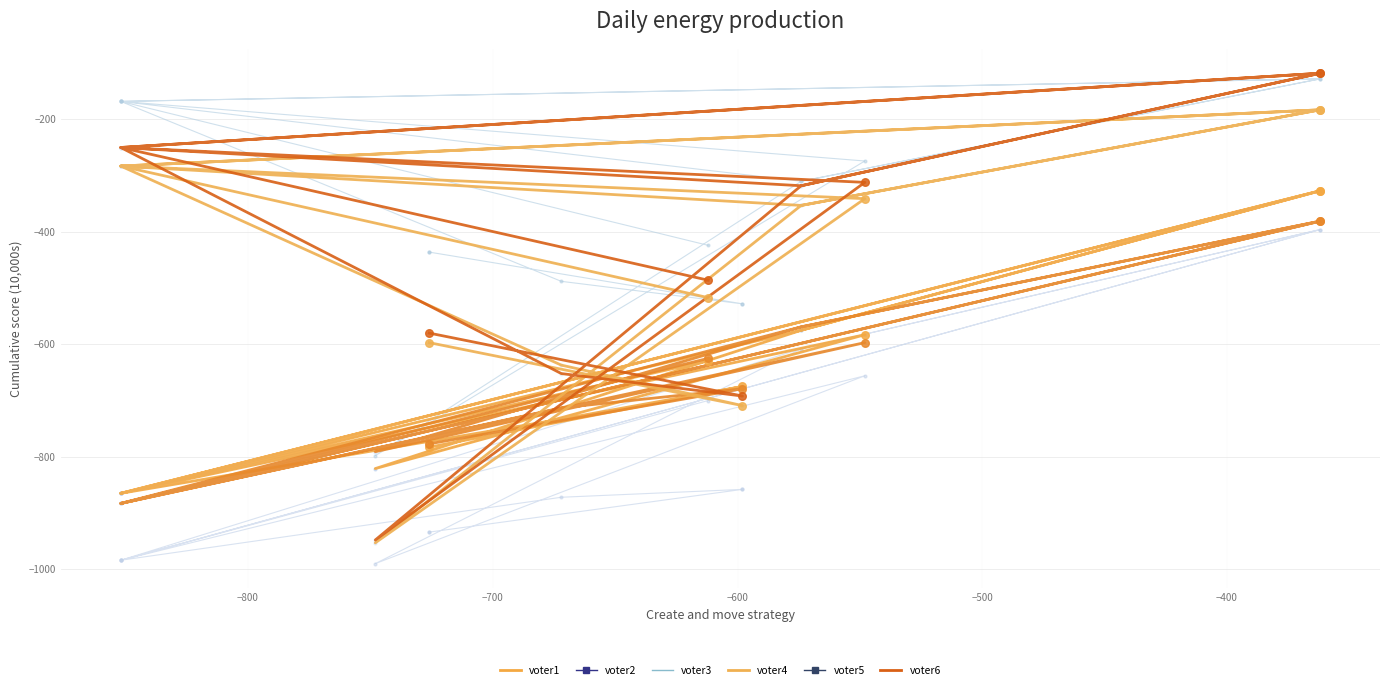

At which category is the sum across all series the highest?

−600